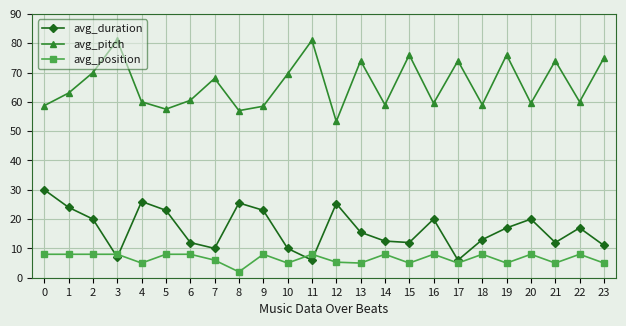

True or false: avg_pitch and avg_duration cross at least once.

False